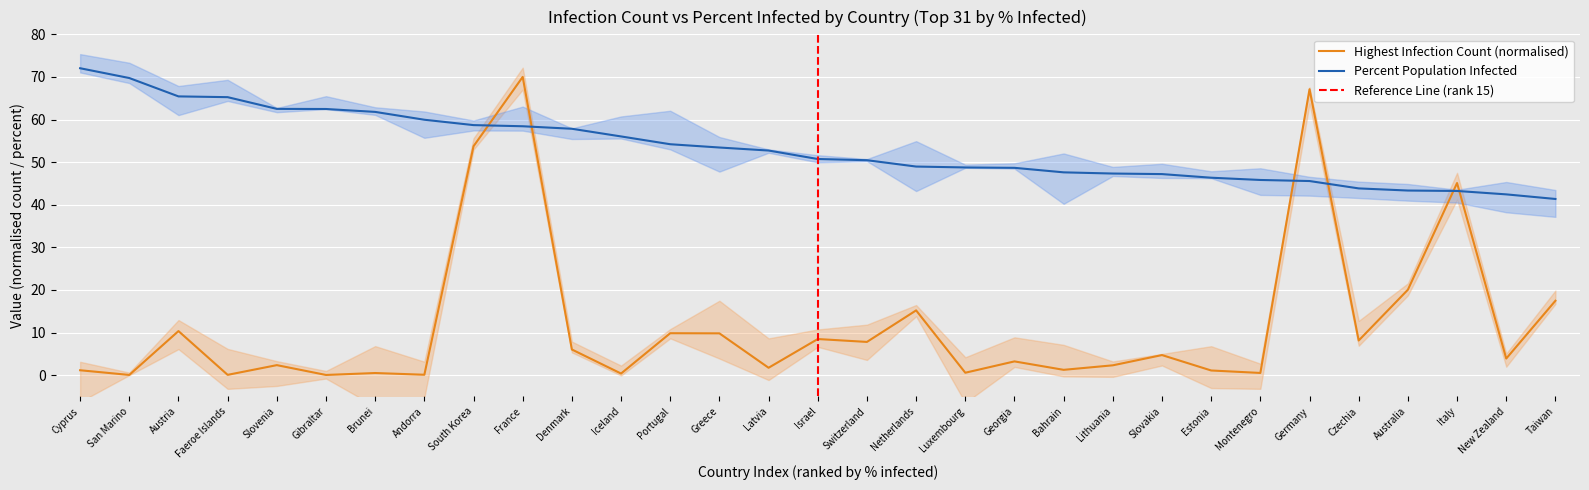

What is the lowest value of the Percent Population Infected series?

41.4